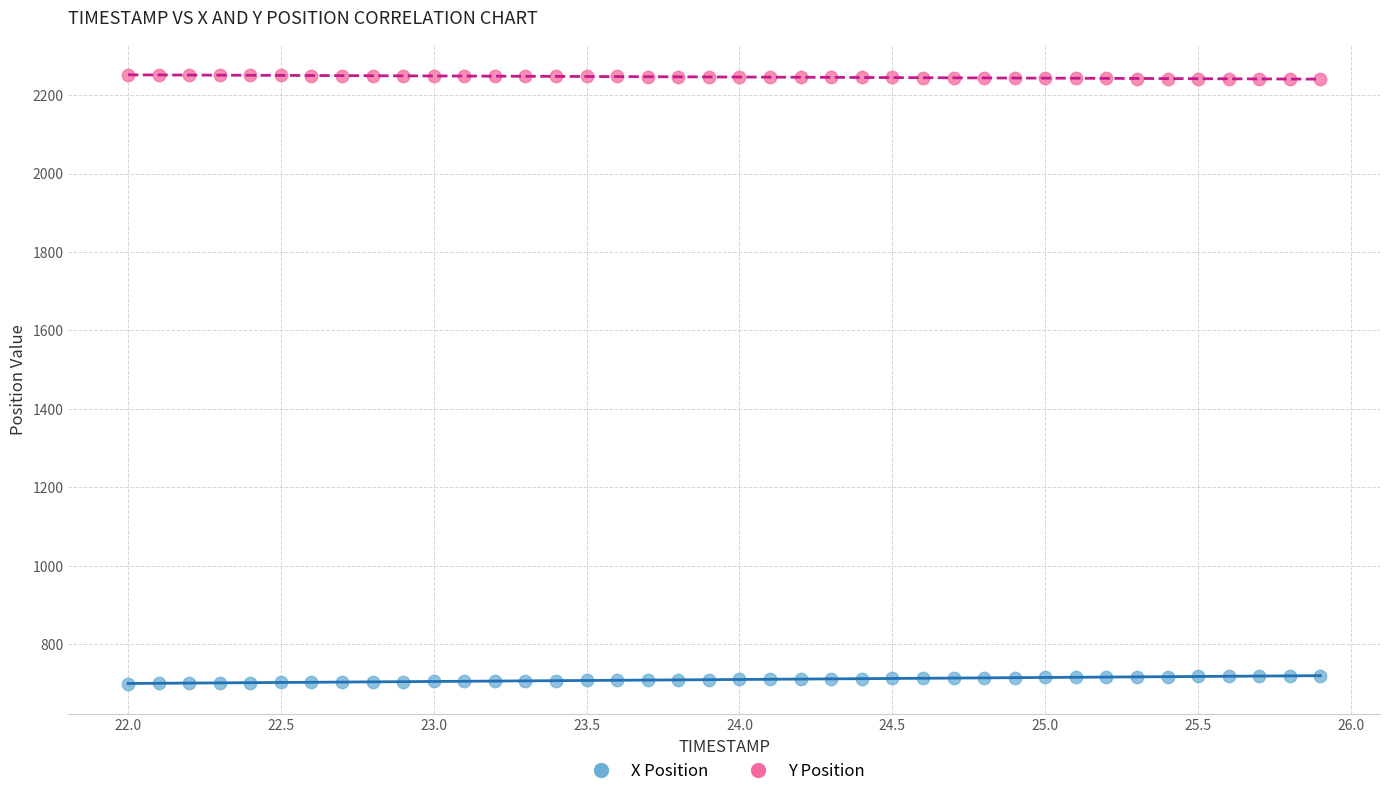

What is the X range (max minus min) for the scatter plot?

3.9